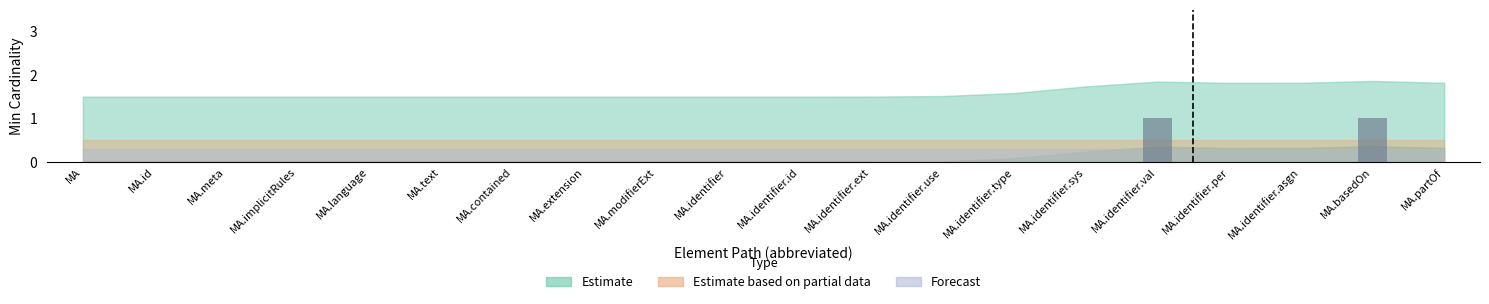

Are the bars horizontal?

No